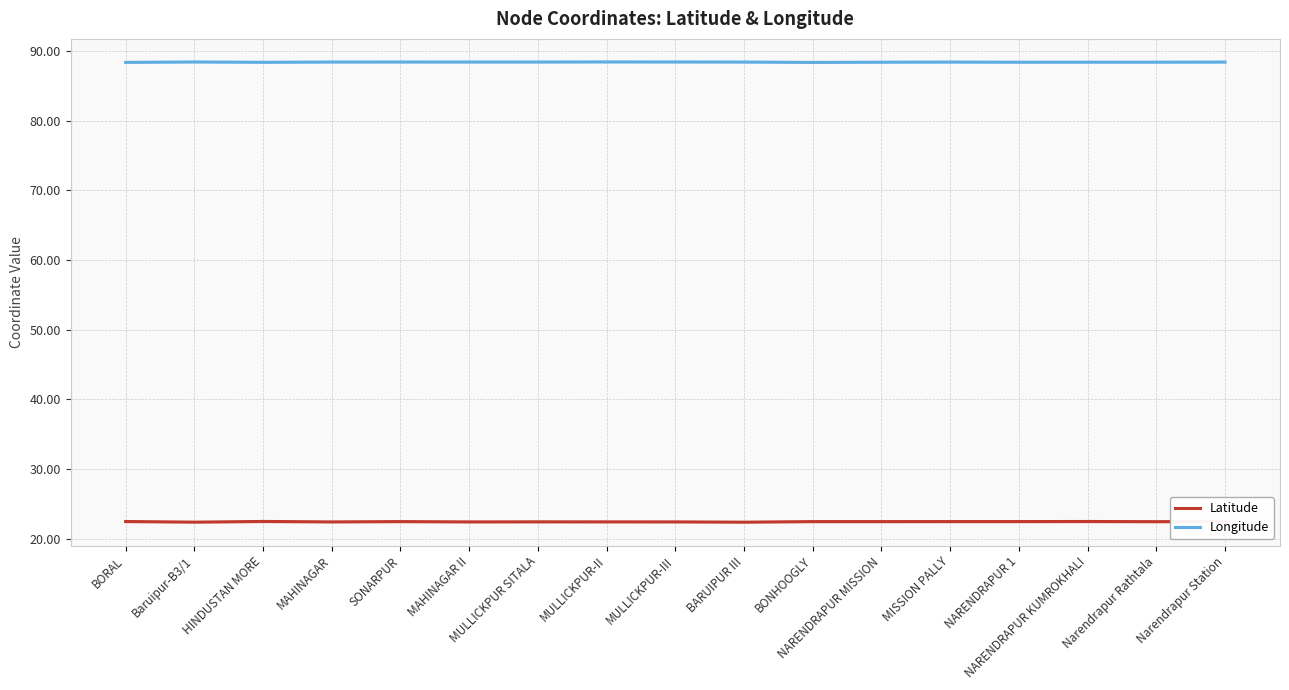

What is the value of the Latitude point at the 8th from the left?

22.4